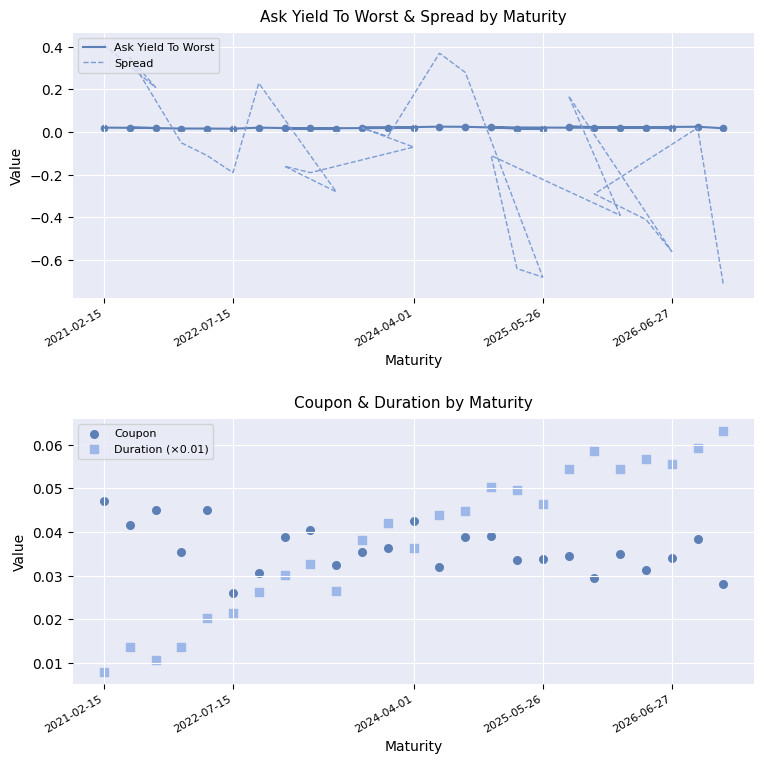

At which category is the sum across all series the highest?

2021-02-15